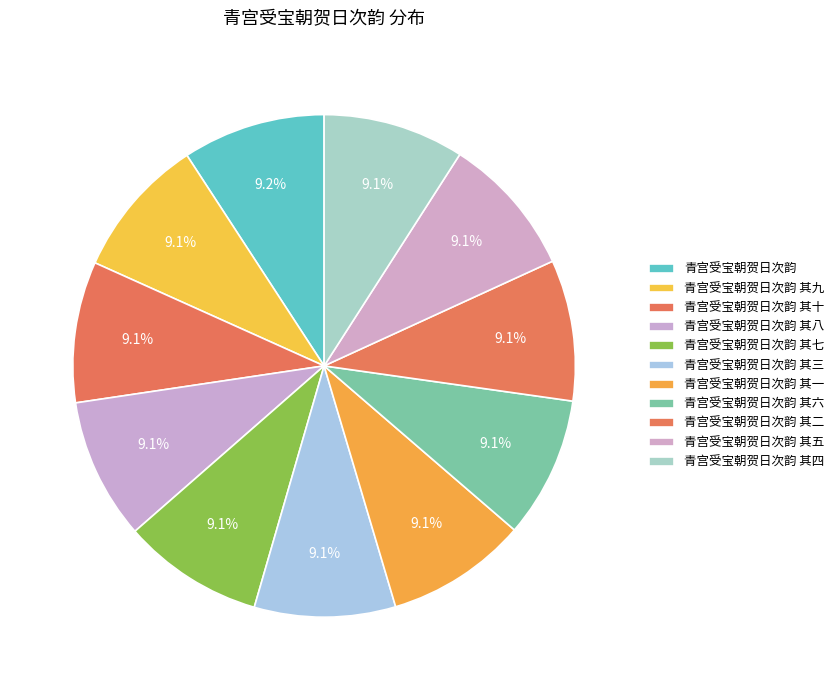

To the nearest percent, what portion does 青宫受宝朝贺日次韵 represent?

9%